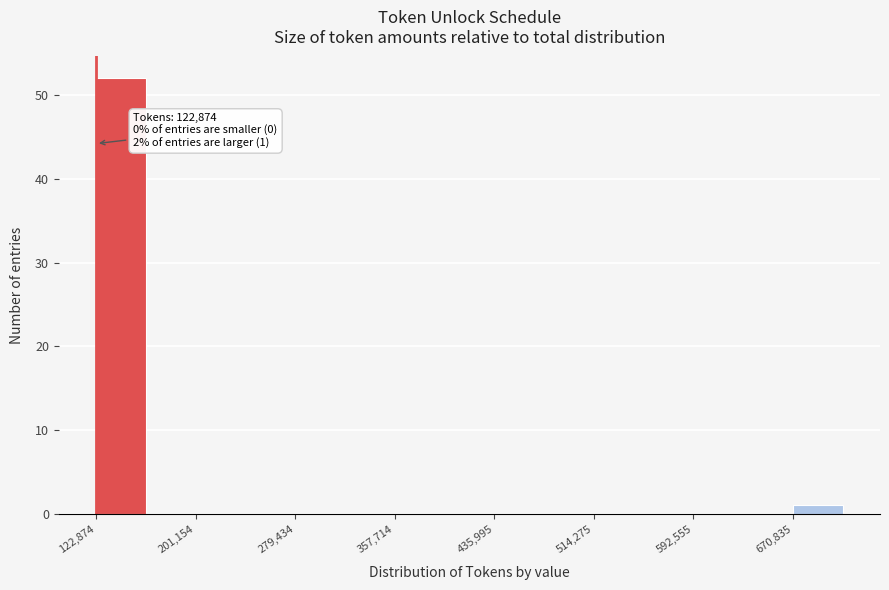

Read against the x-axis, roughly where is the centre of the tallest bar?

140000